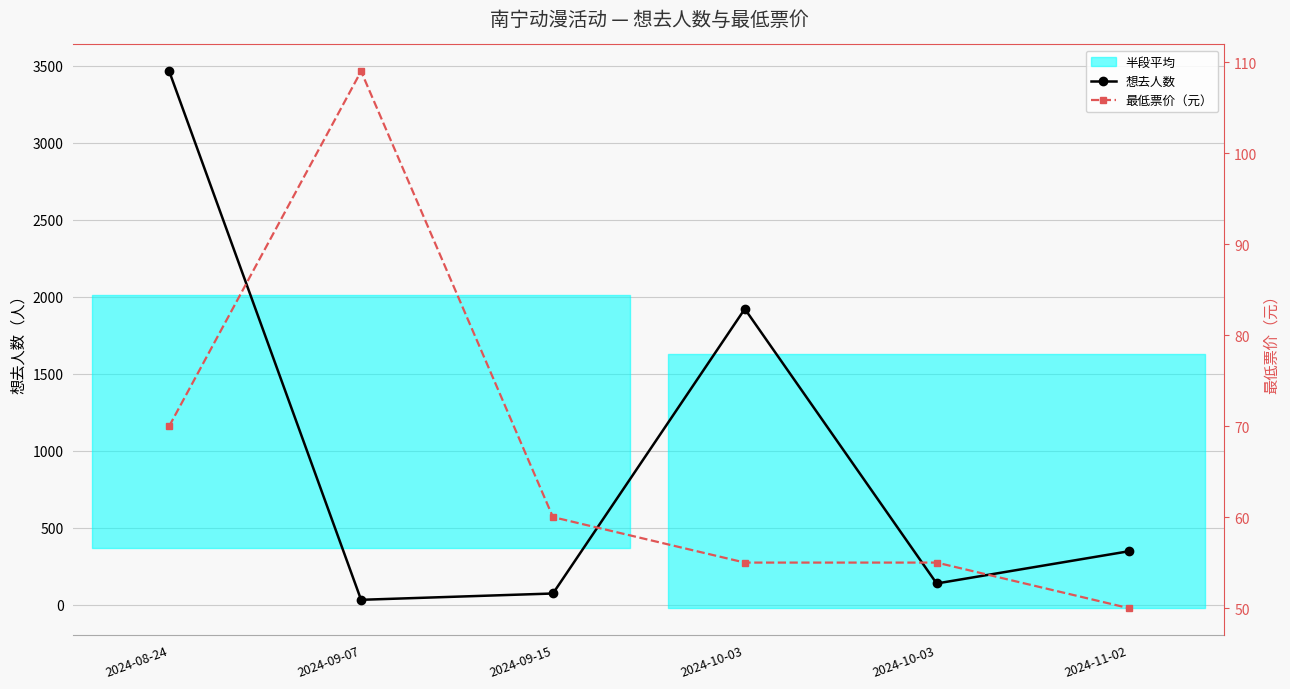

What are all the series names shown in the legend?

想去人数, 最低票价（元）